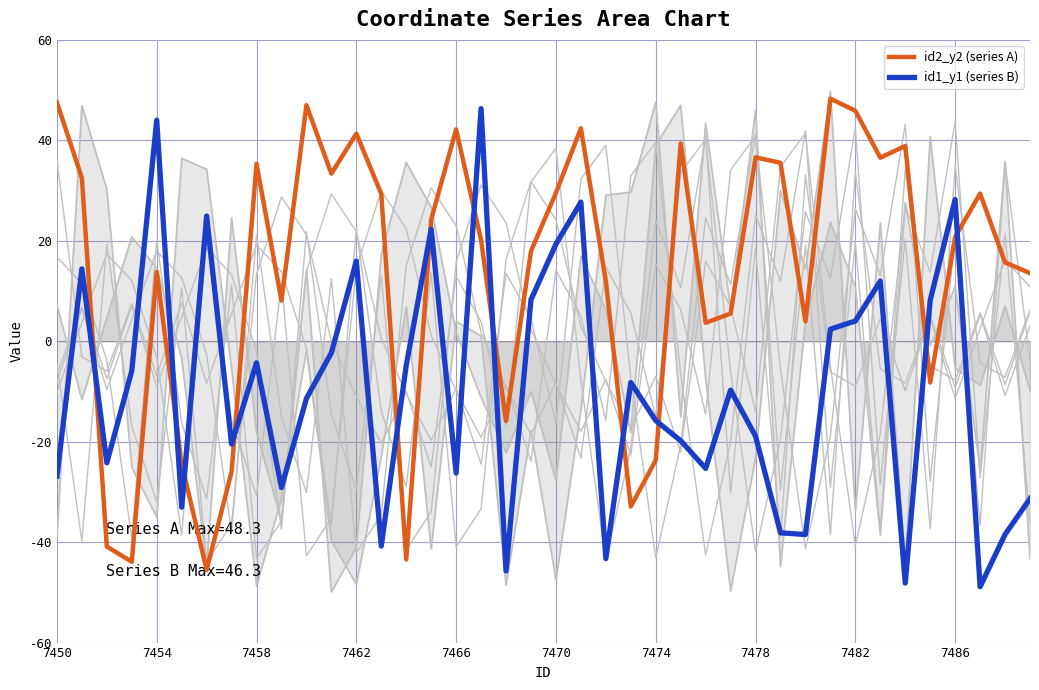

Reading left to right, what are all the values shown in this chart?

id2_y2 (series A): 47.5	32.5	-40.9	-43.9	13.8	-24.4	-45.6	-26.0	35.3	8.1	47.0	33.4	41.3	29.3	-43.5	24.2	42.2	20.1	-15.9	17.9	29.5	42.4	12.0	-32.9	-23.7	39.4	3.7	5.5	36.6	35.5	4.0	48.3	45.9	36.5	38.9	-8.2	20.8	29.4	15.7	13.6
id1_y1 (series B): -26.9	14.4	-24.2	-5.9	44.0	-33.0	24.9	-20.5	-4.3	-29.1	-11.4	-2.3	16.0	-40.8	-4.8	22.3	-26.3	46.3	-45.7	8.3	19.3	27.7	-43.3	-8.2	-15.8	-19.8	-25.3	-9.7	-18.9	-38.1	-38.5	2.4	4.0	12.0	-48.2	8.1	28.2	-48.9	-38.5	-31.3